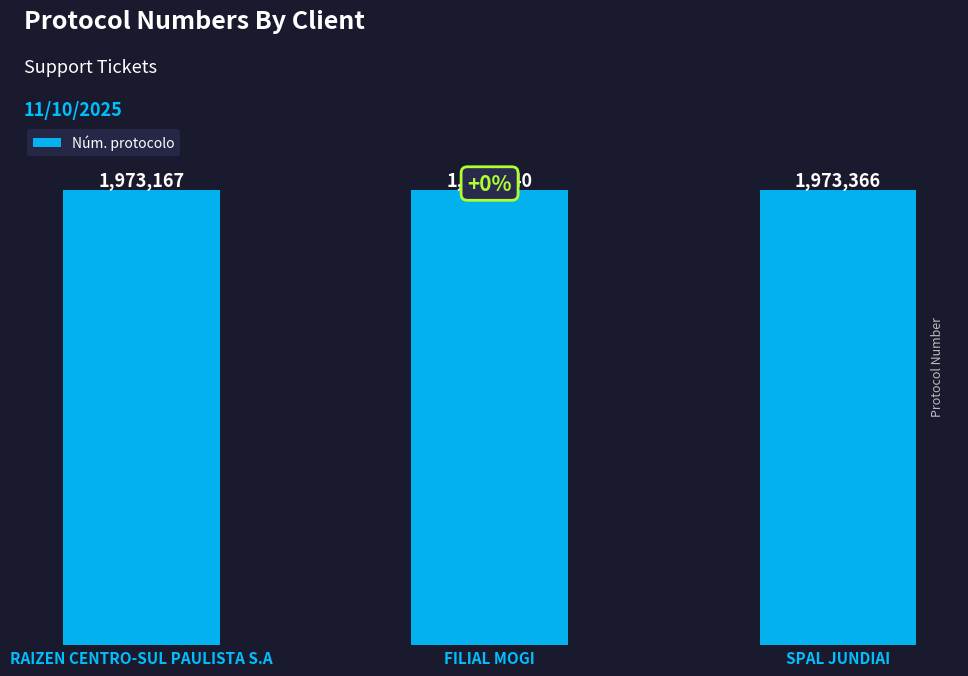

What is the label of the 2nd bar from the left?

FILIAL MOGI